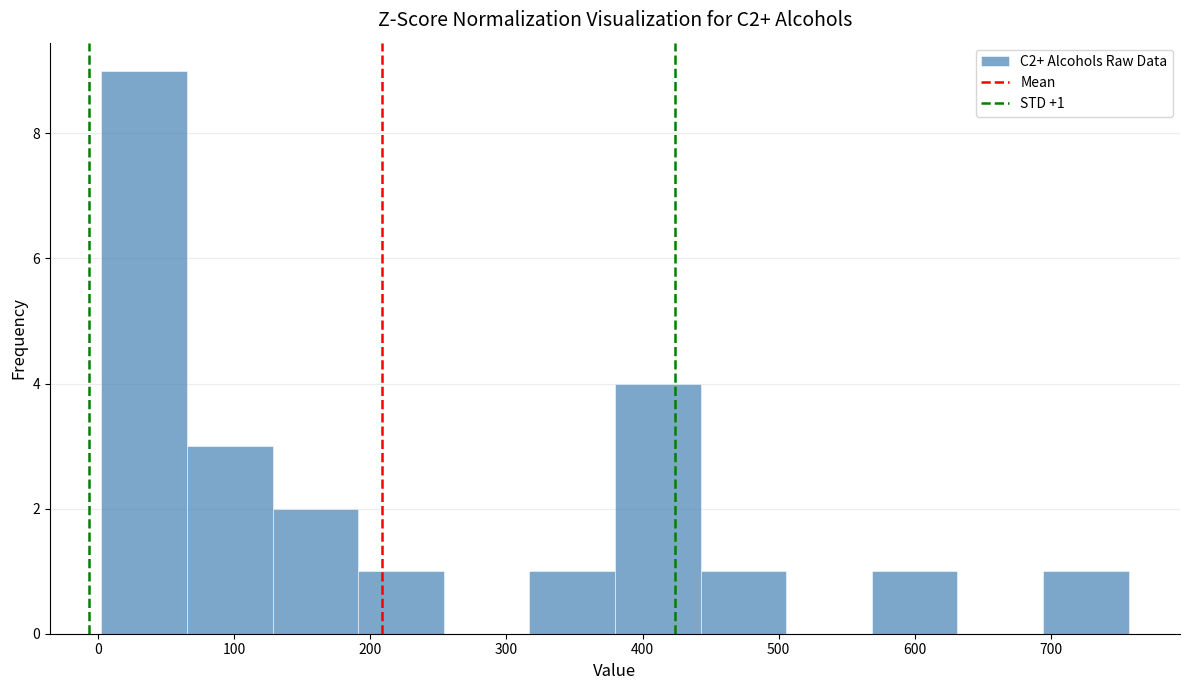

Over which range of the x-axis is the bar tallest?

0 to 70